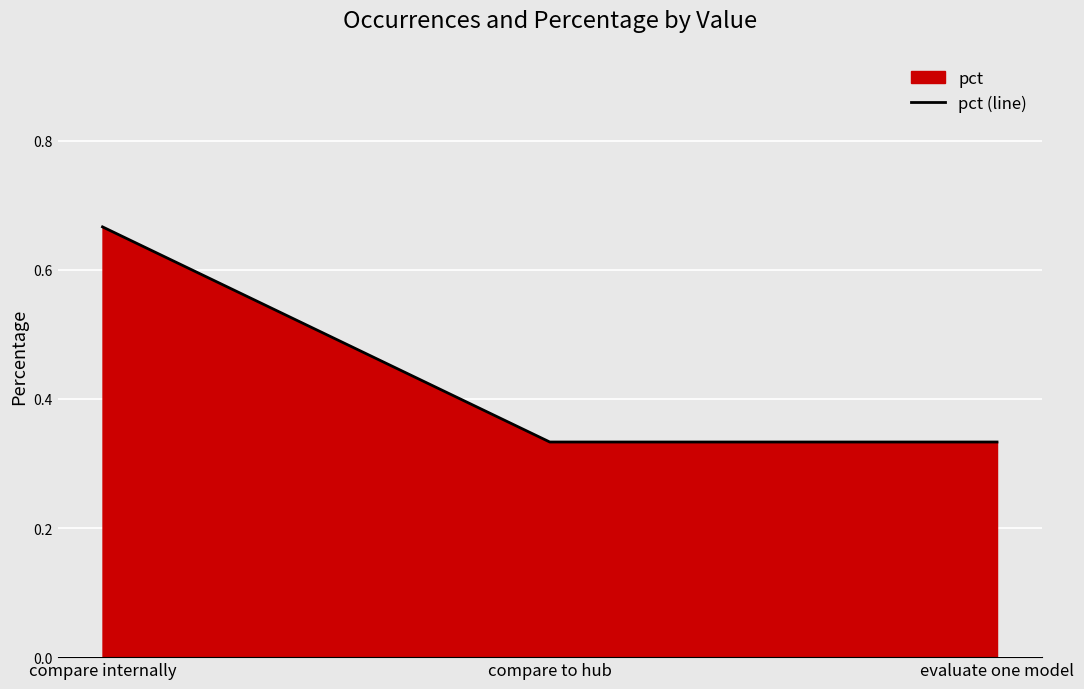

Read the value at evaluate one model.

0.3